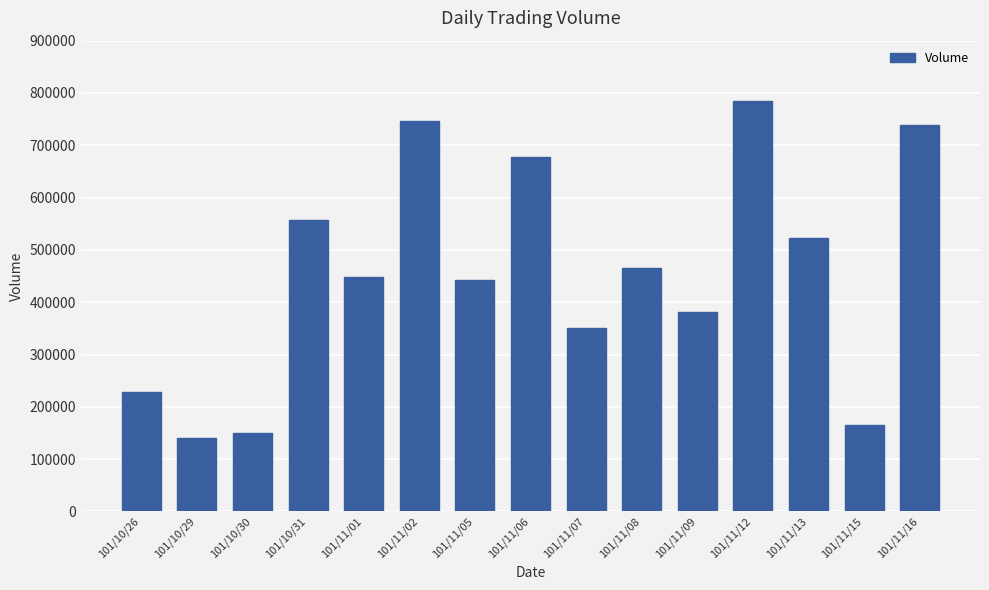

What value does the data have at 101/10/26?

229000